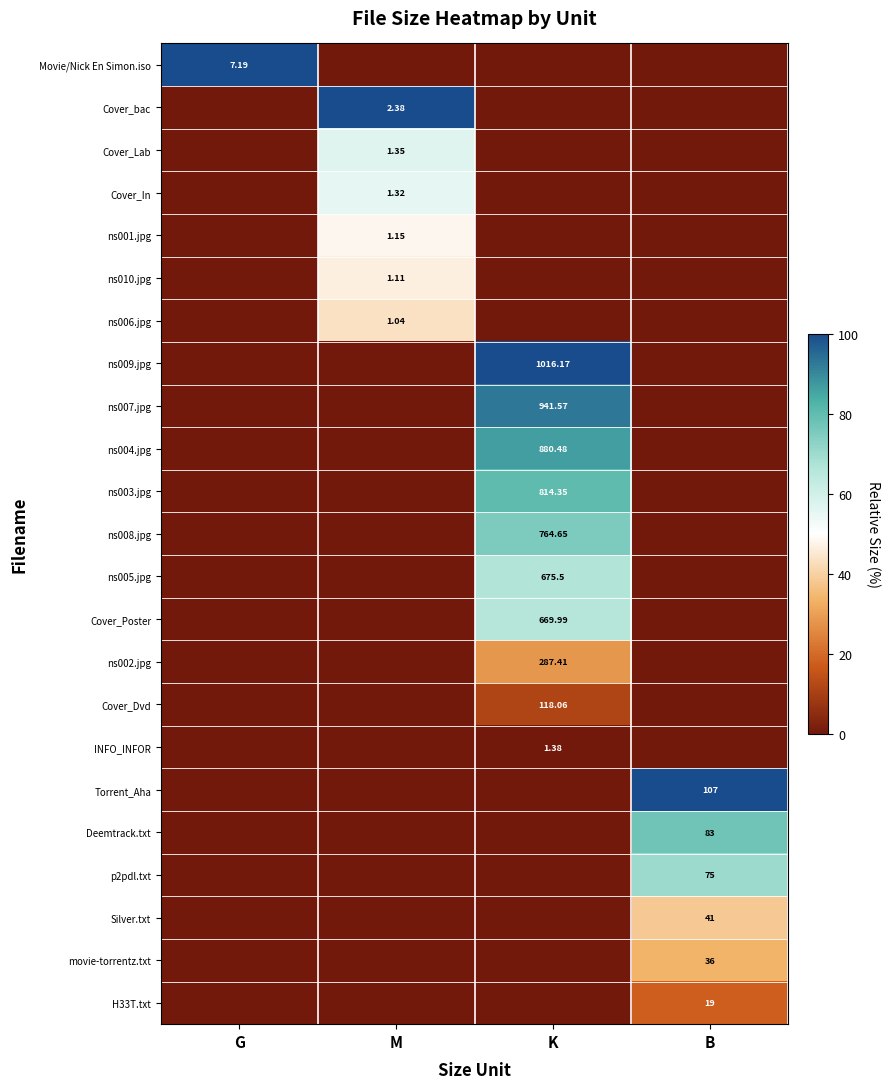

At how many categories does at least one series exceed 46?

4